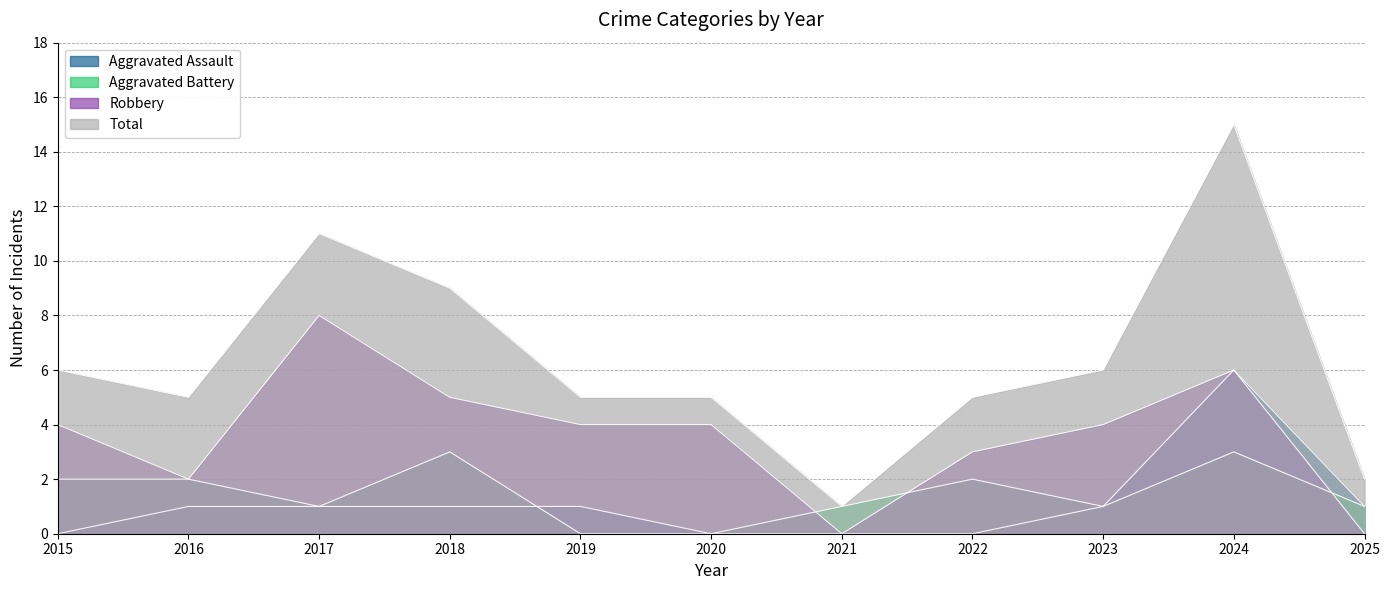

Which category has the highest value across all series?

2024